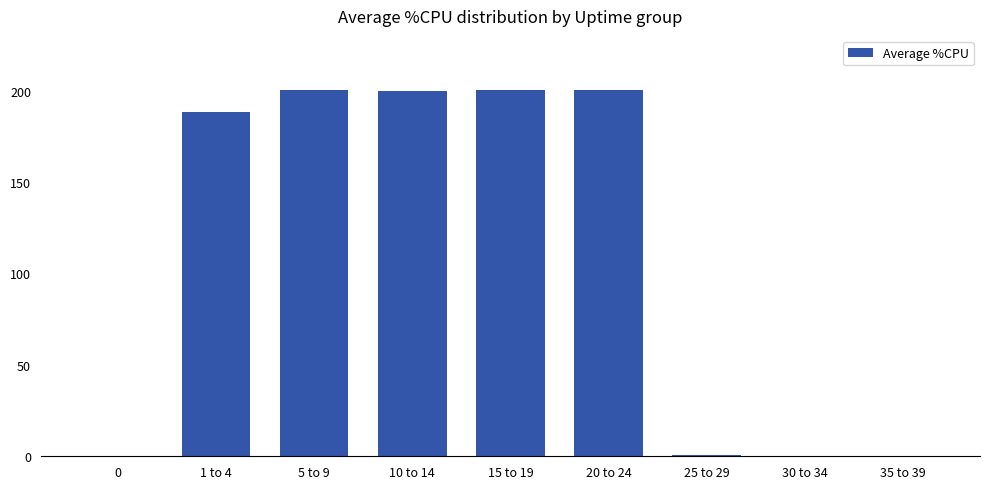

What is the greatest value displayed?

200.5